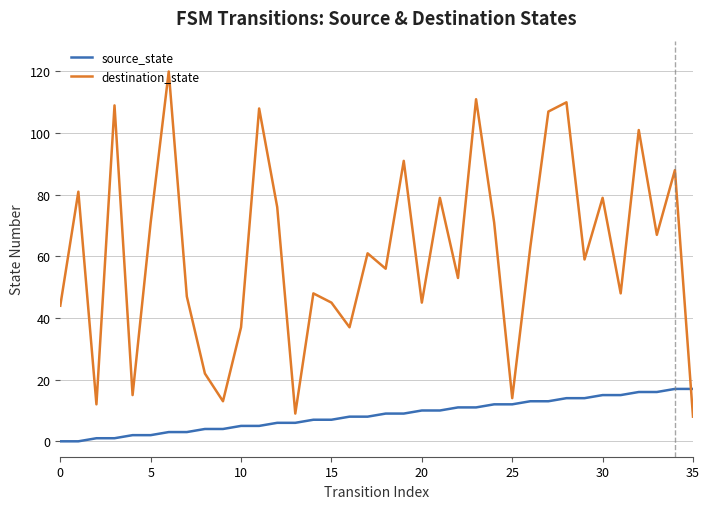

Which series has the largest total across all categories?

destination_state